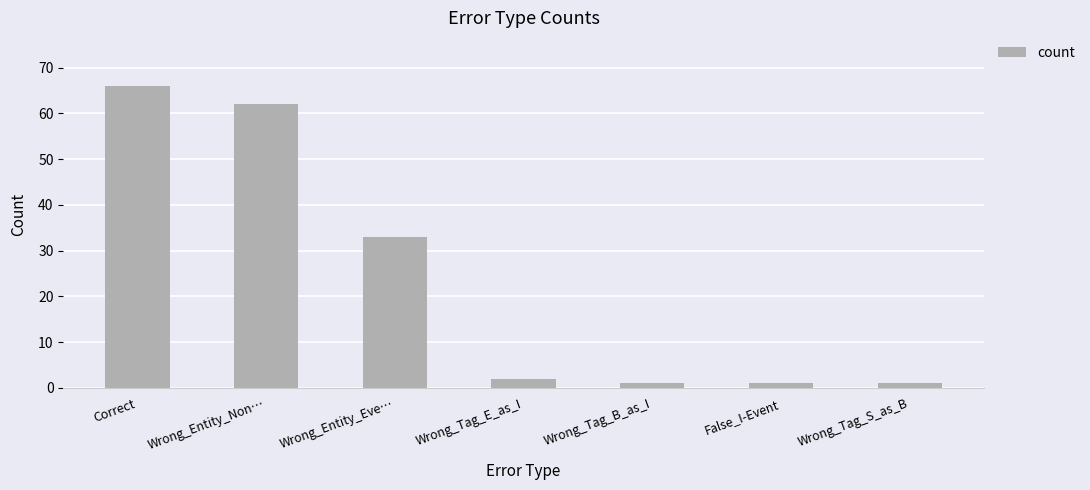

How many distinct data groups are displayed?

1